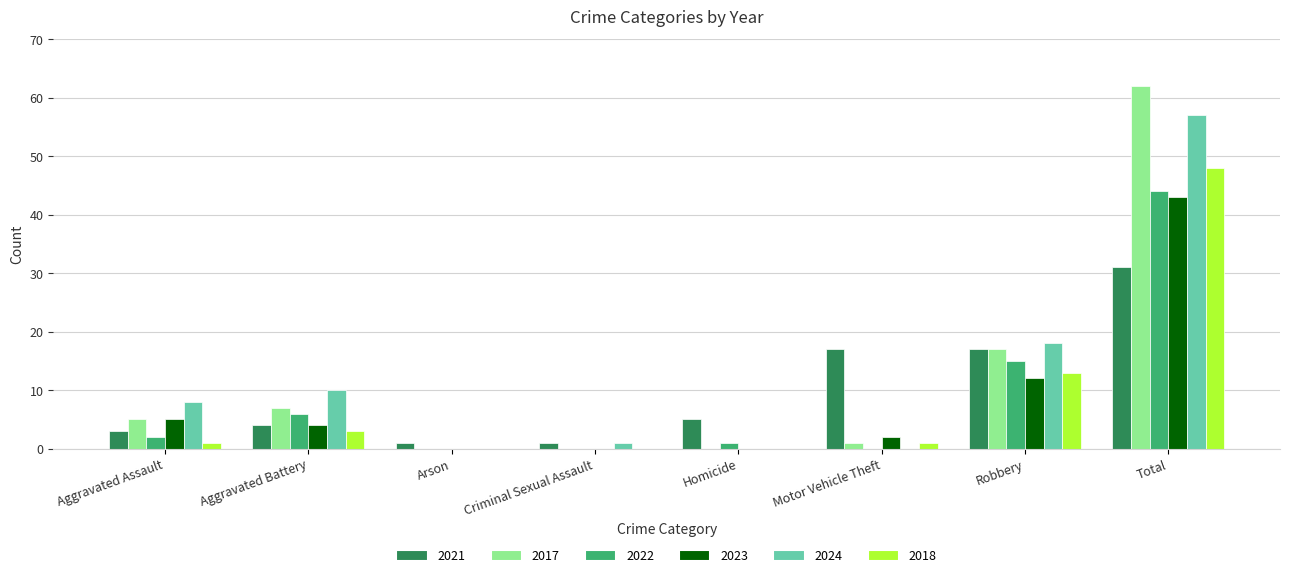

At which category is the sum across all series the highest?

Total